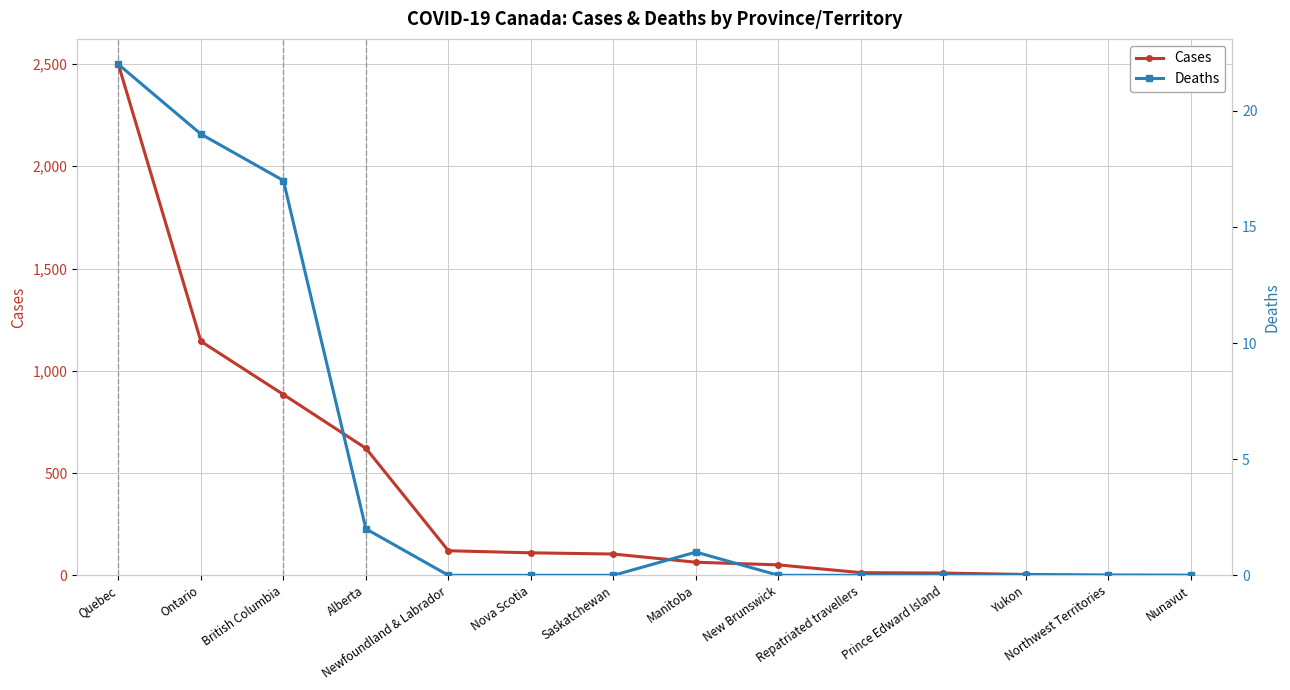

At which category does Deaths reach its first local peak?

Manitoba